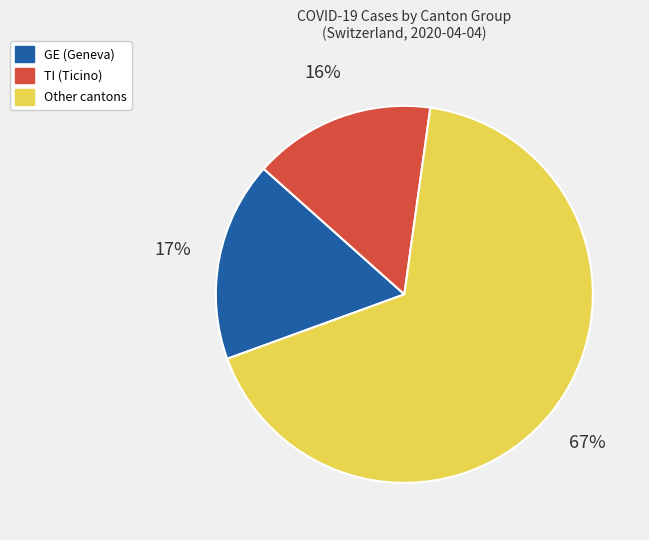

How many slices are in this pie chart?

3